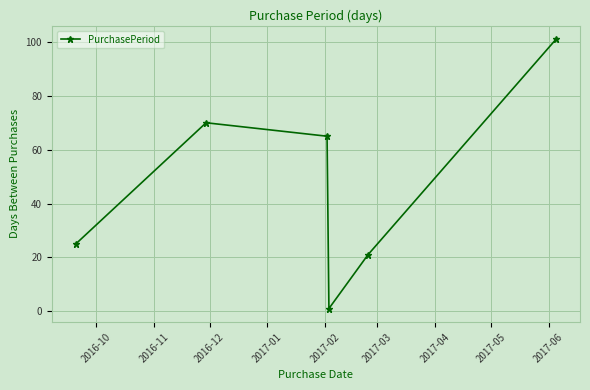

Does the chart have visible grid lines?

Yes